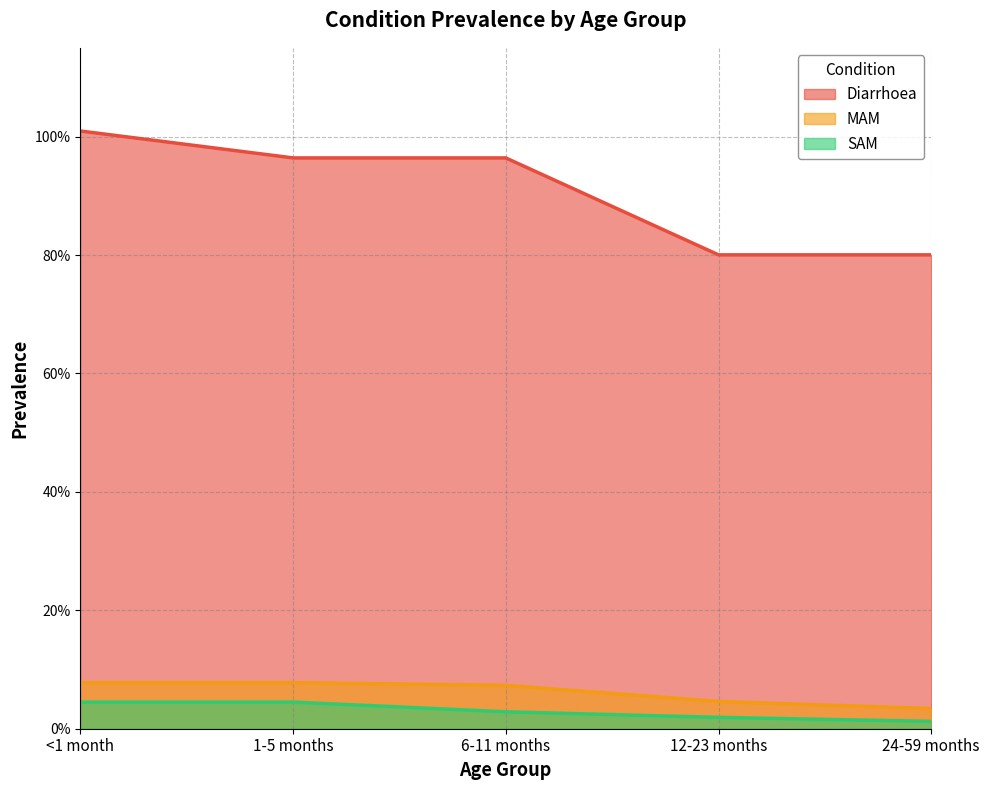

What is the value of the Diarrhoea point at the 3rd from the left?

1.0